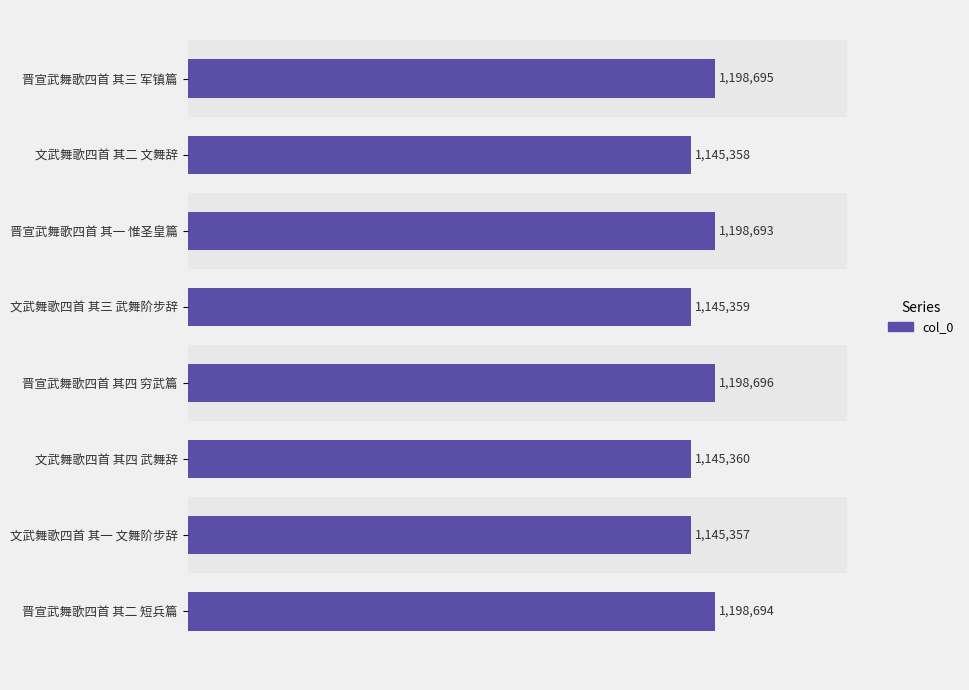

Does the chart contain stacked bars?

No